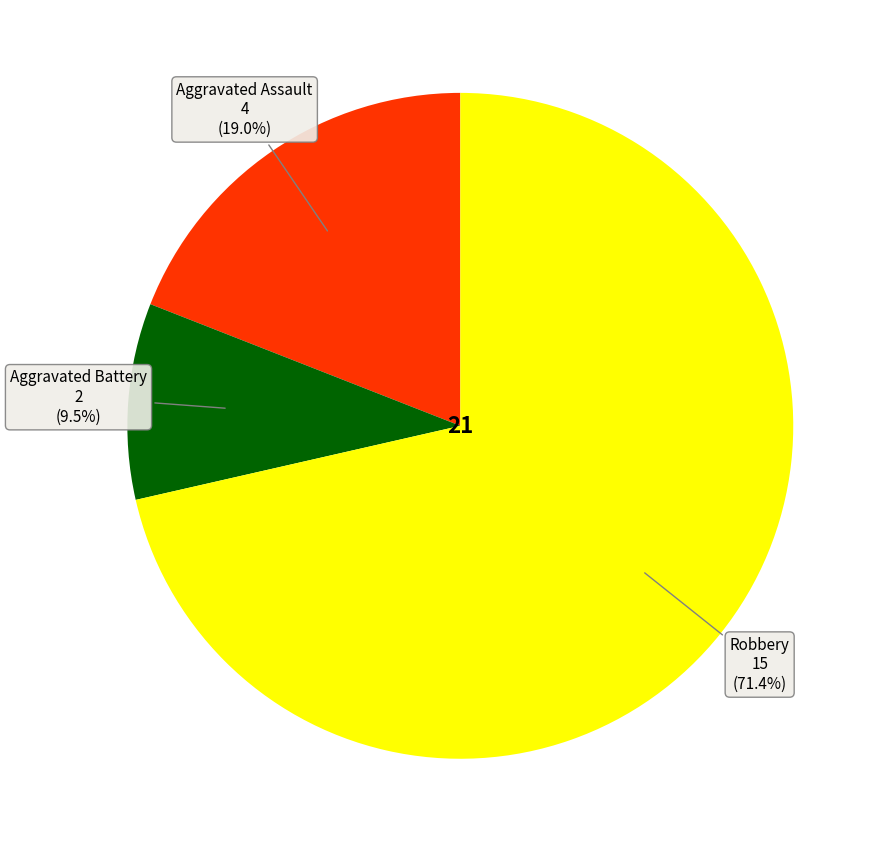

Is there a majority slice in this chart?

Yes